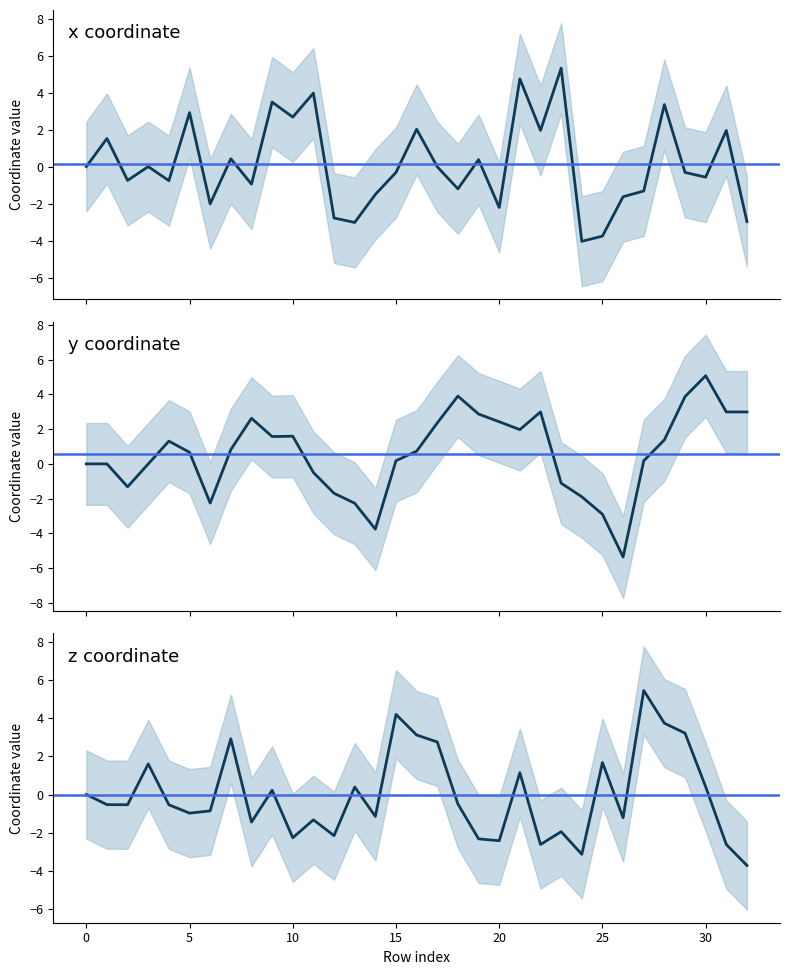

What are all the series names shown in the legend?

y, z, x